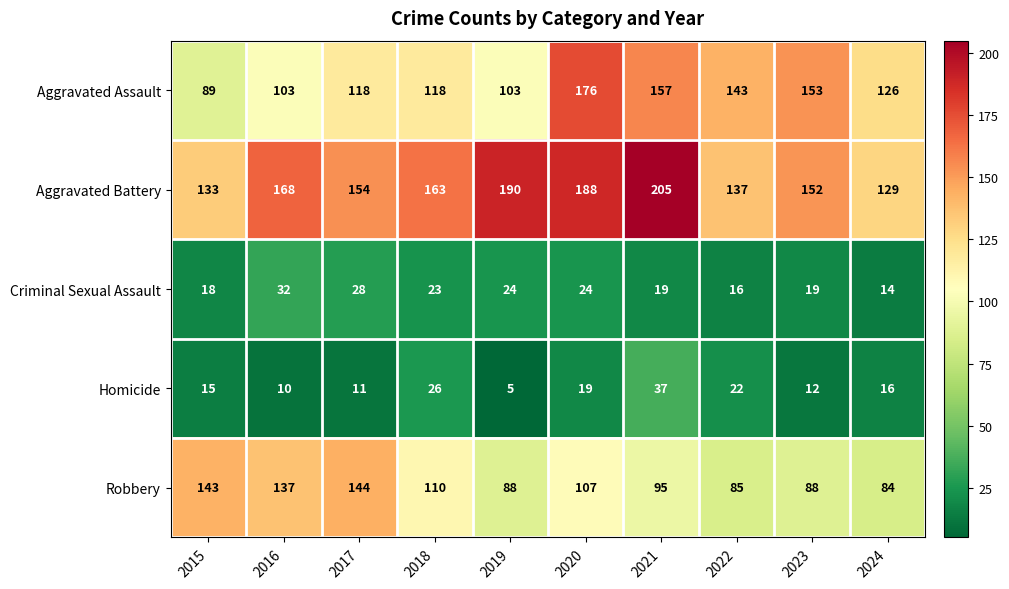

What is the total value across all series at 2017?

455